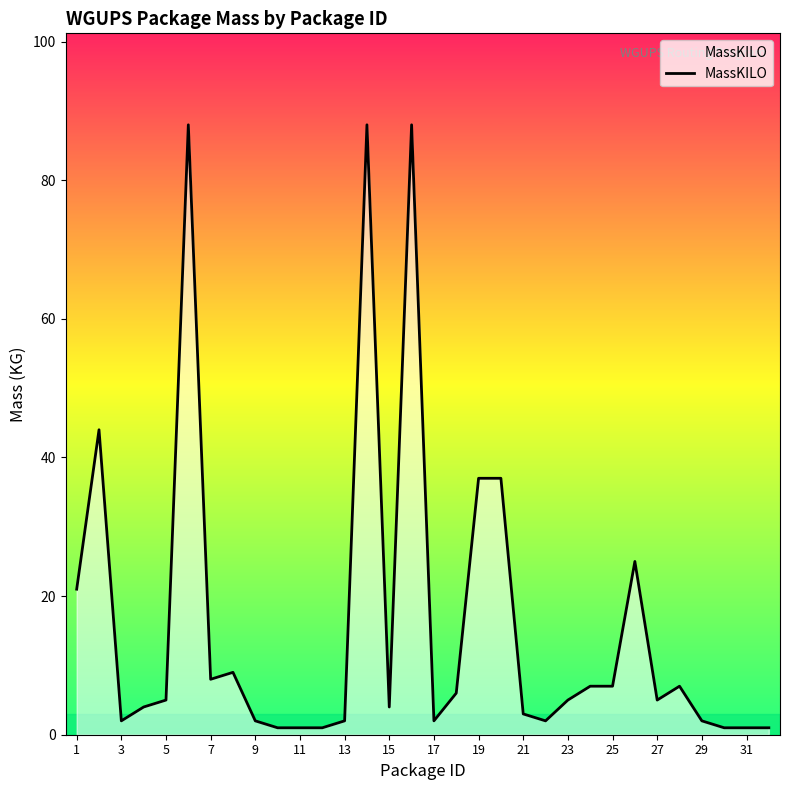

What is the difference between the maximum and minimum values?

87